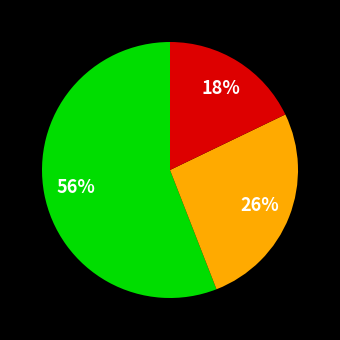

Is there a majority slice in this chart?

Yes